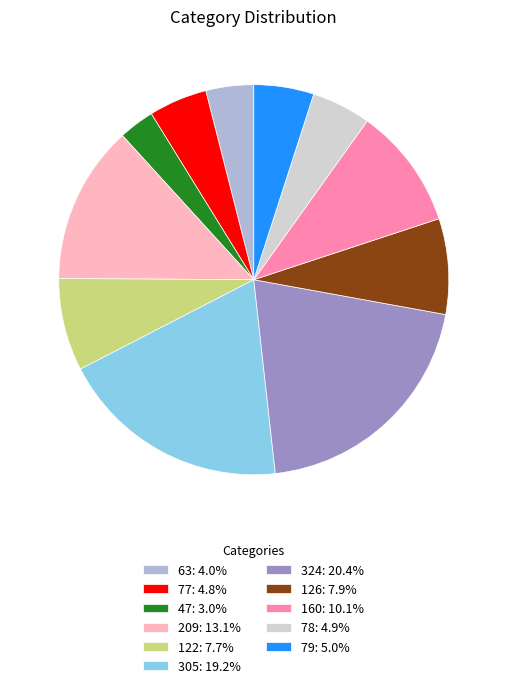

How many segments does this pie chart have?

11